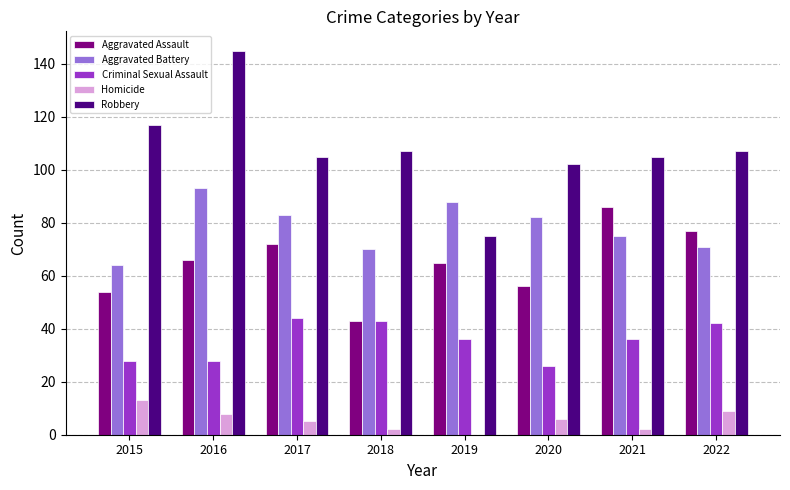

What is the sum of all Robbery values?

863